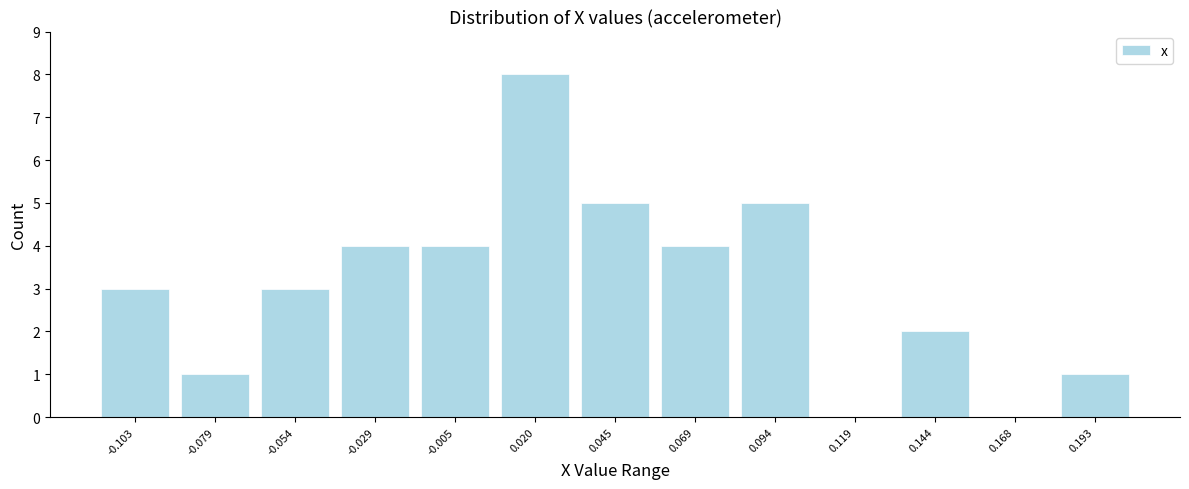

Reading left to right, transcribe this chart: for each bar, give the range it covers on the x-axis and its height. Neither the bar edges nor the heights are printed on the chart, so give them approximately, as read against the axes.

-0.115 to -0.090: 3
-0.090 to -0.065: 1
-0.065 to -0.040: 3
-0.040 to -0.015: 4
-0.015 to 0.010: 4
0.010 to 0.030: 8
0.030 to 0.055: 5
0.055 to 0.080: 4
0.080 to 0.105: 5
0.105 to 0.130: 0
0.130 to 0.155: 2
0.155 to 0.180: 0
0.180 to 0.205: 1